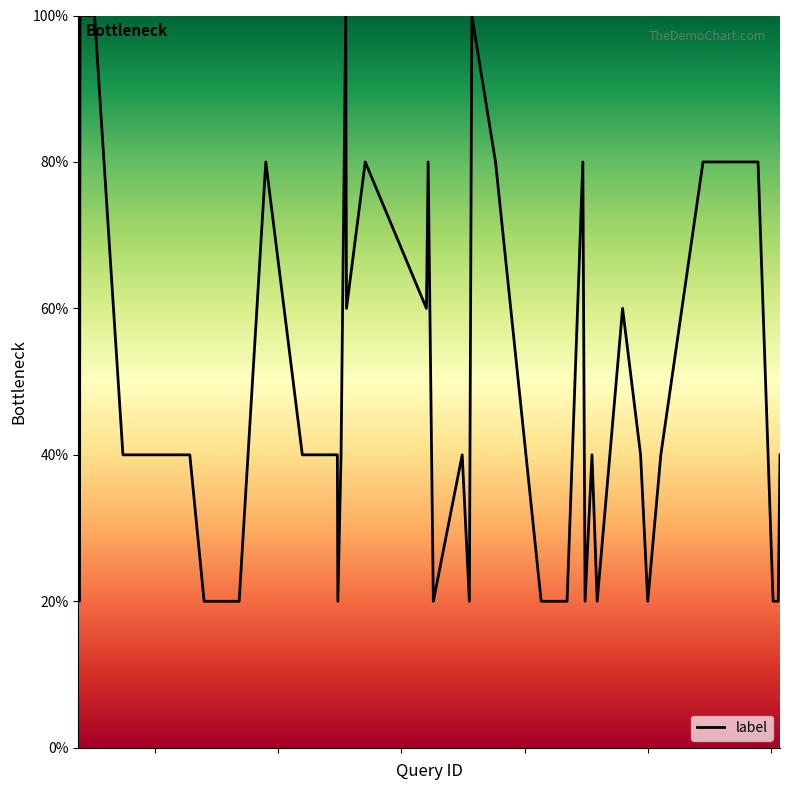

What is the greatest value displayed?

100